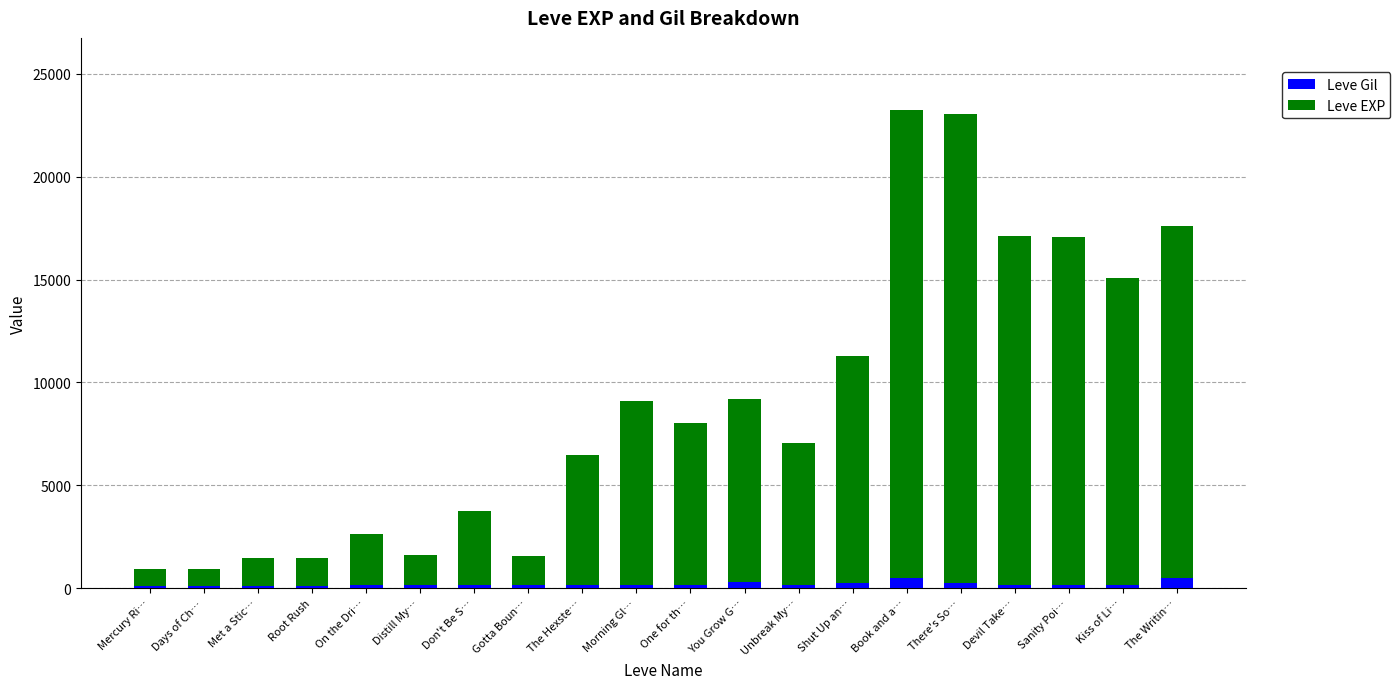

Count the number of categories in the chart.

20